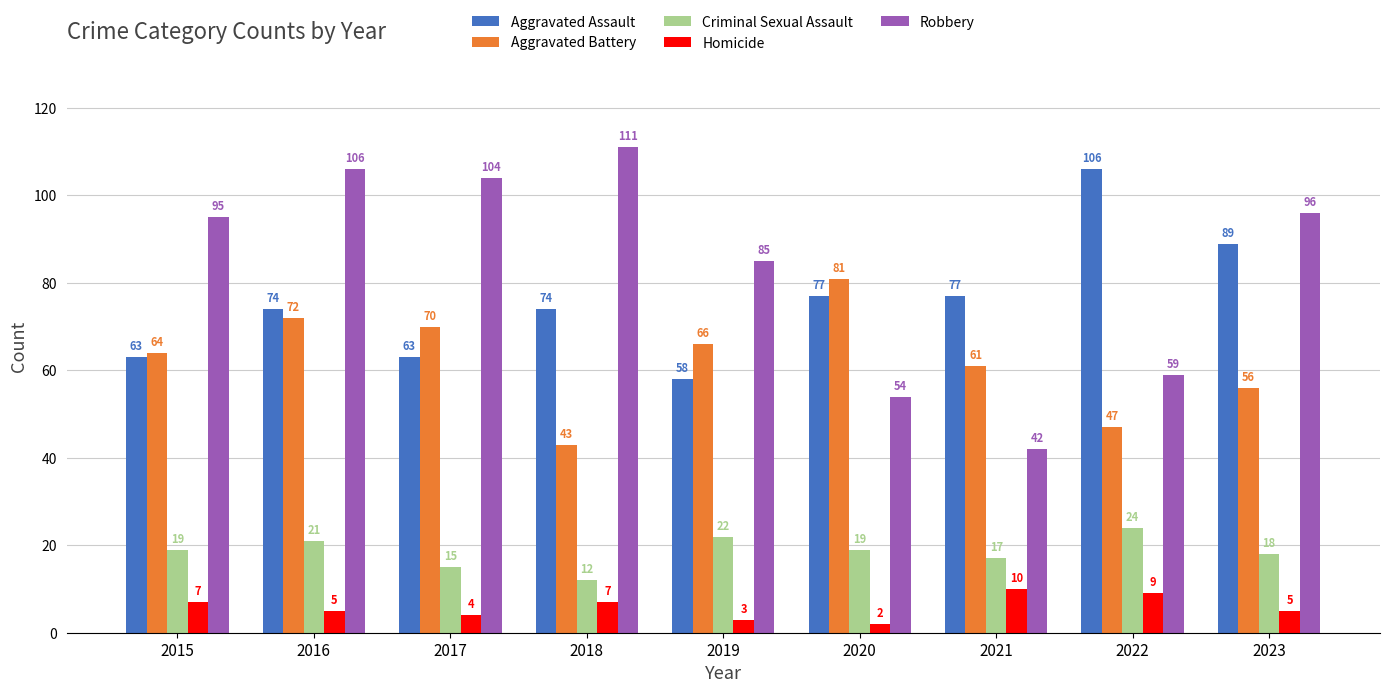

At how many categories does at least one series exceed 88?

6